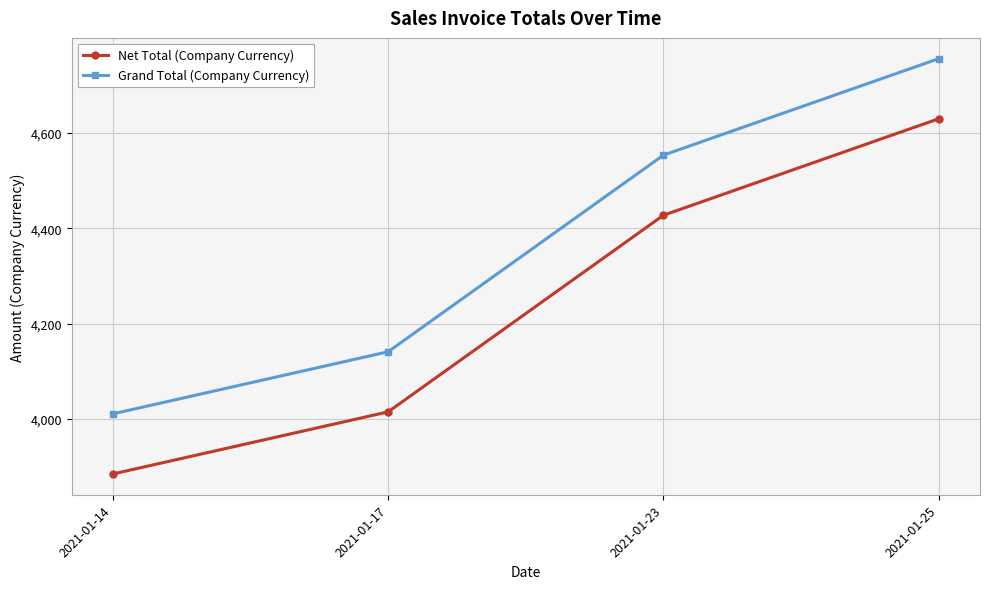

What is the maximum value for Net Total (Company Currency)?

4629.4